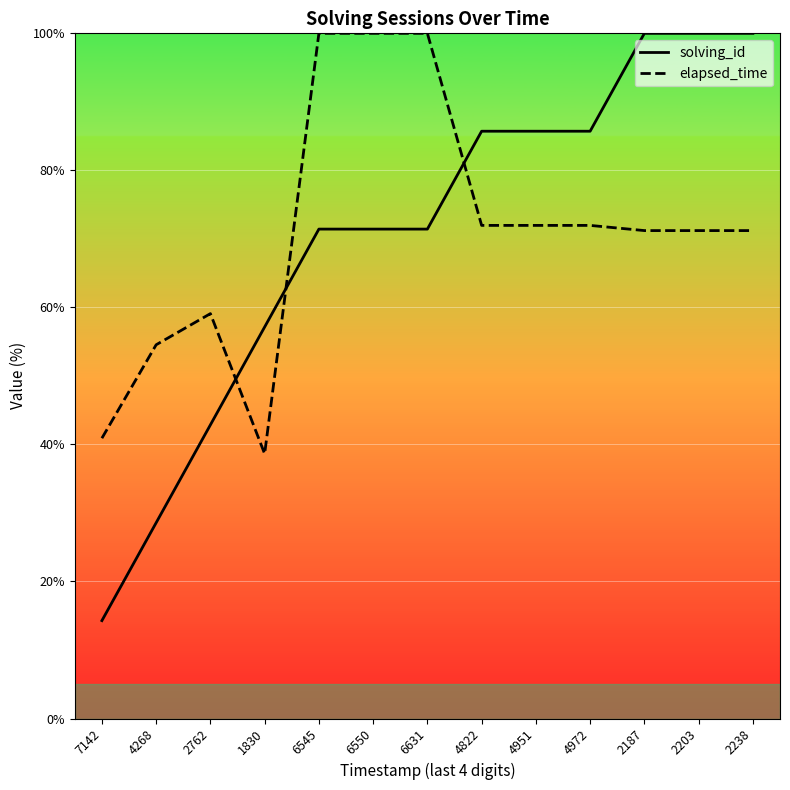

What is the sum of the elapsed_time values at 6545 and 2238?

171.2